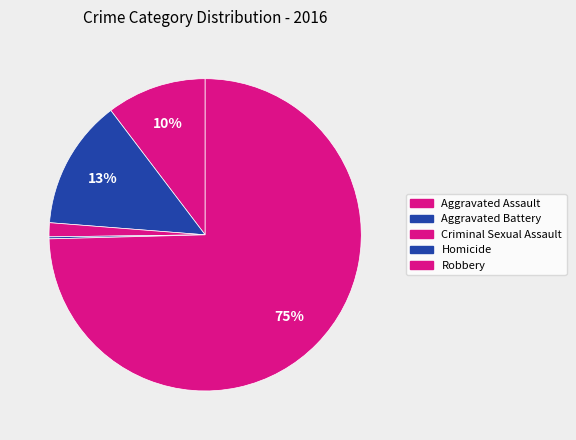

Approximately how many times larger is the value at Aggravated Assault compared to Criminal Sexual Assault?

7.1